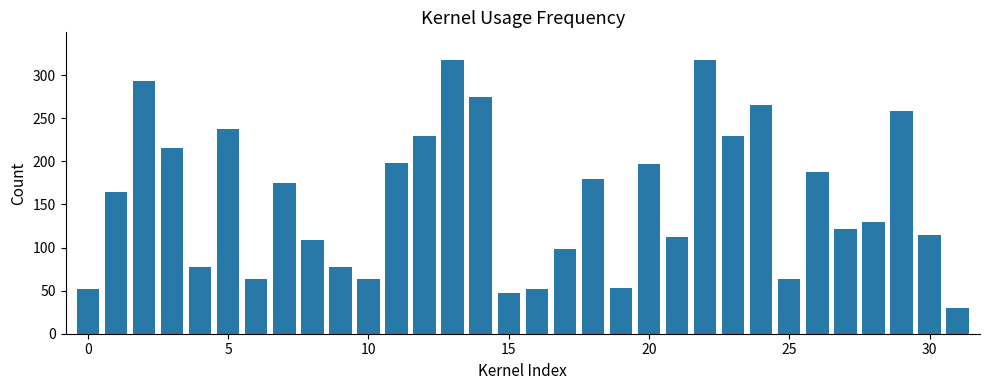

Does the chart contain stacked bars?

No